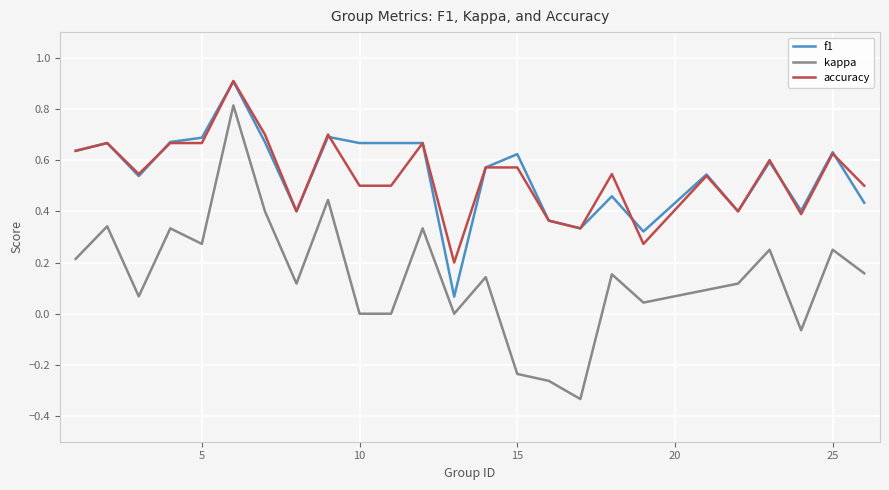

How many series are shown in this chart?

3